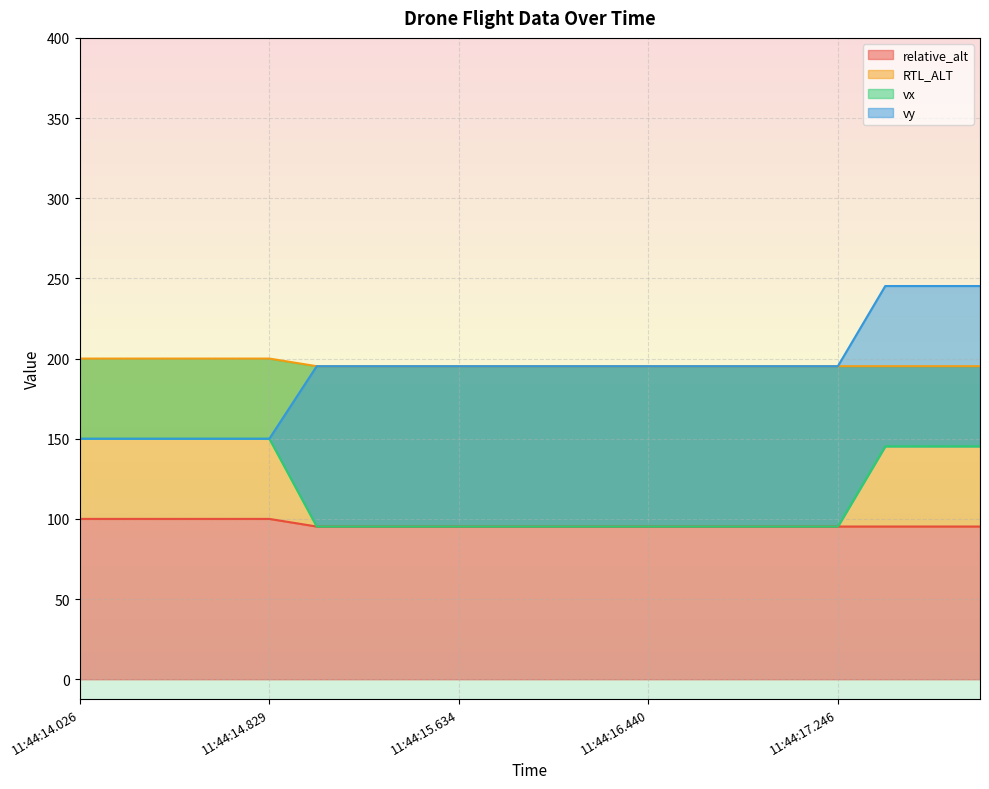

What value does the relative_alt series have at 11:44:14.829?

100.0